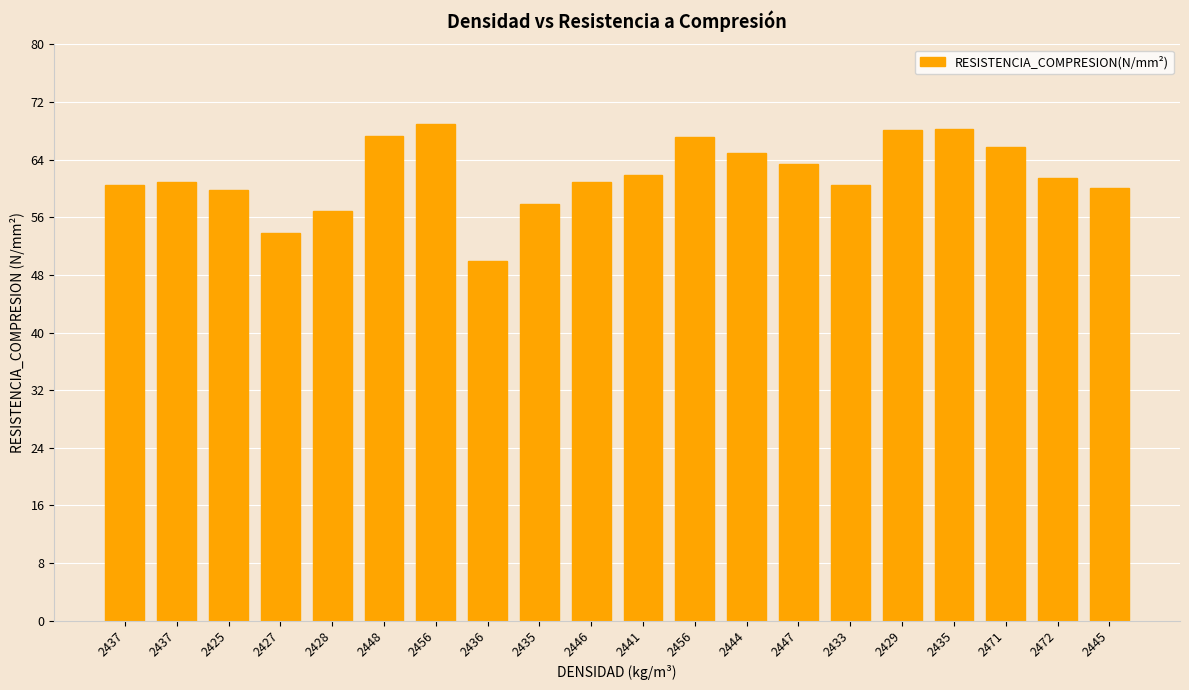

How many data points does each series have?

20